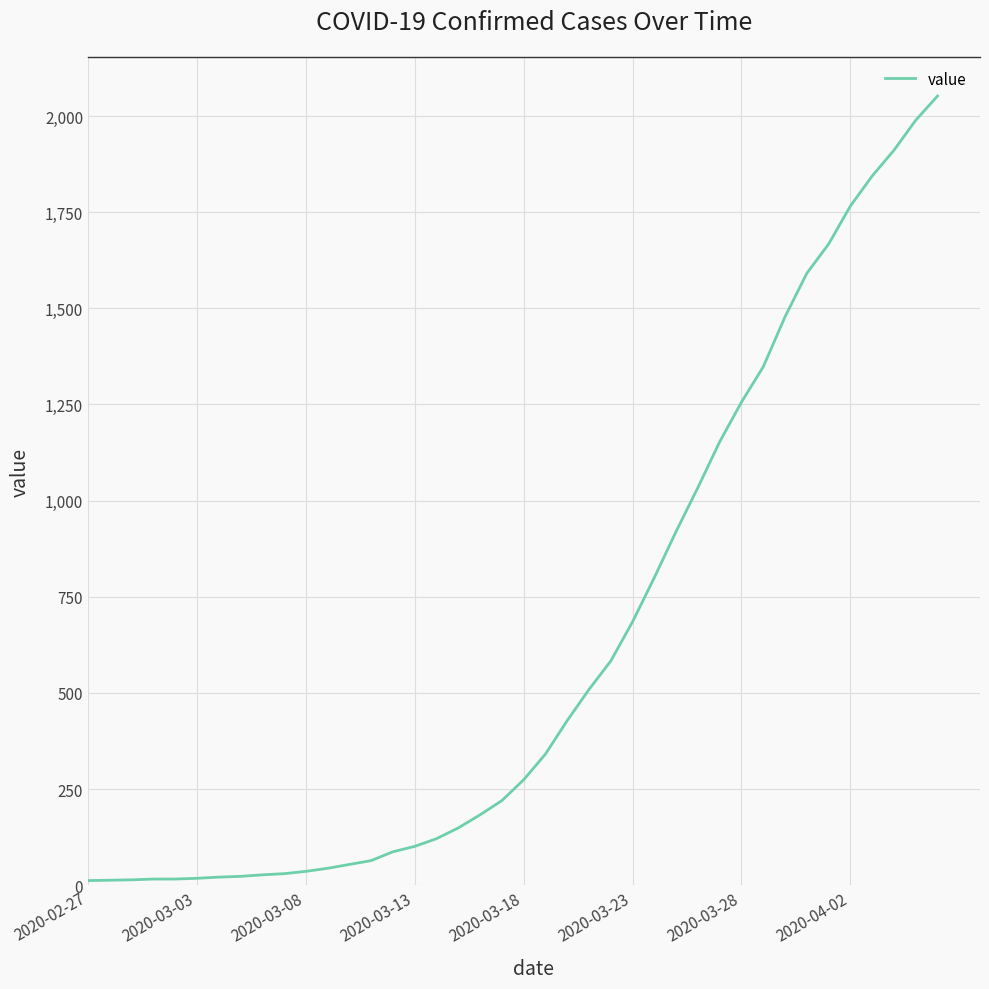

What is the maximum value shown in the chart?

2052